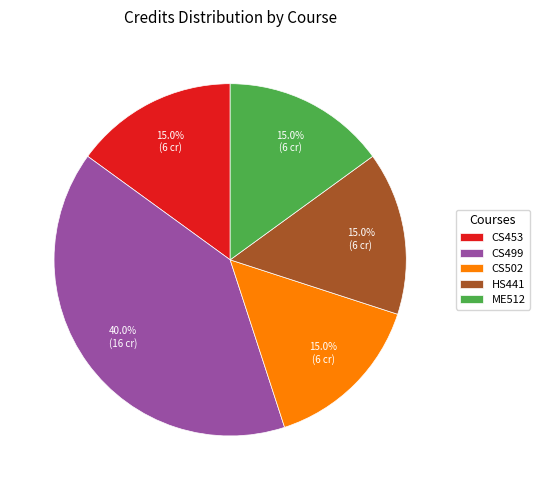

Approximately how many times larger is the value at CS453 compared to ME512?

1.0